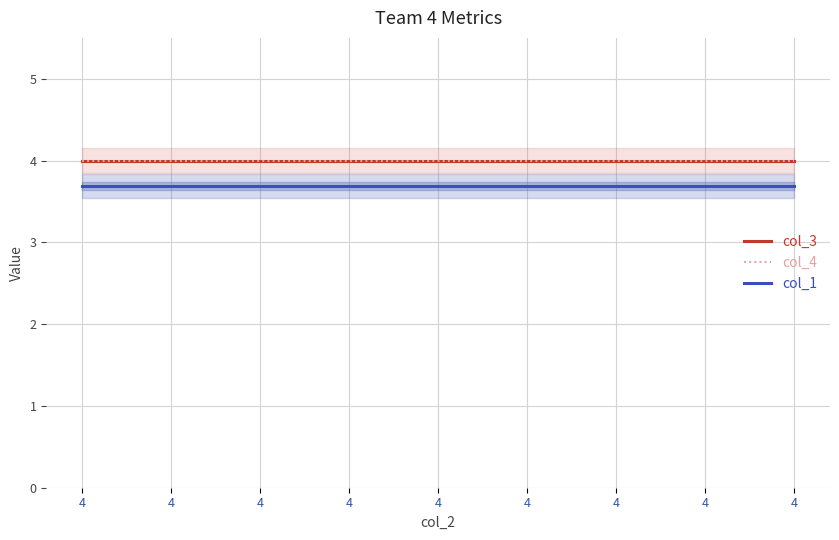

What is the difference between the highest and lowest values at 4?

0.3